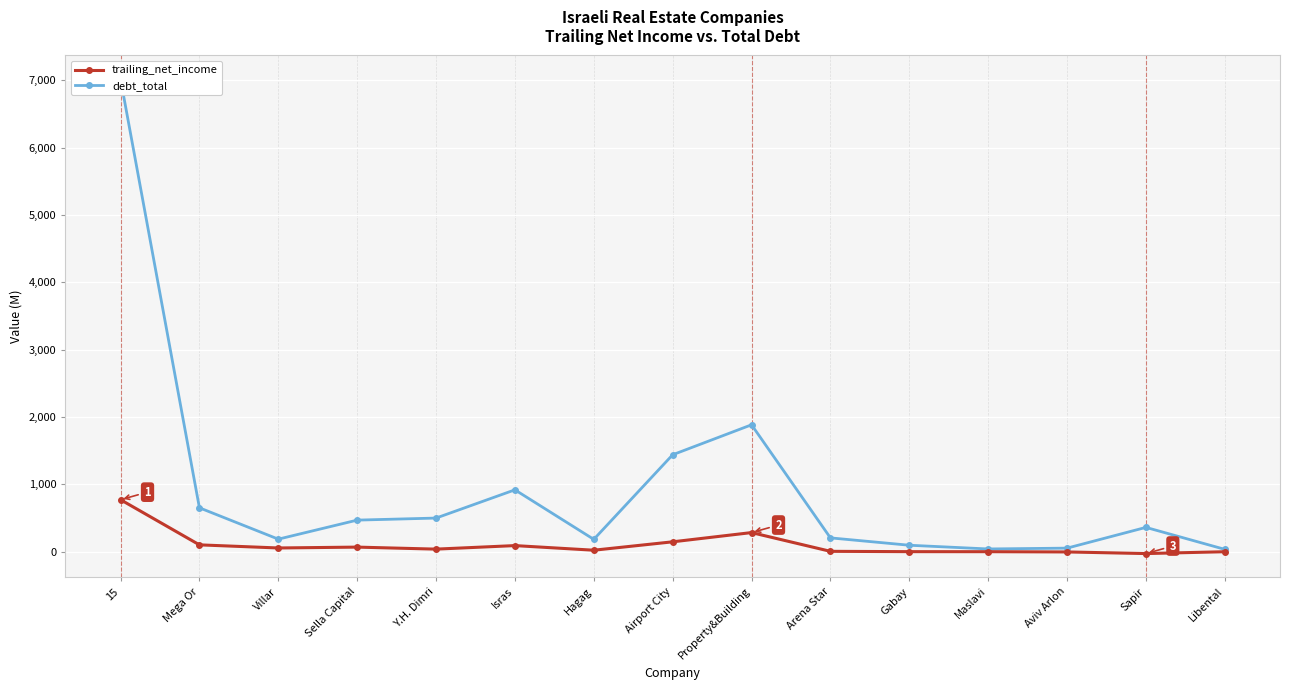

Where is the first local minimum for trailing_net_income?

Villar